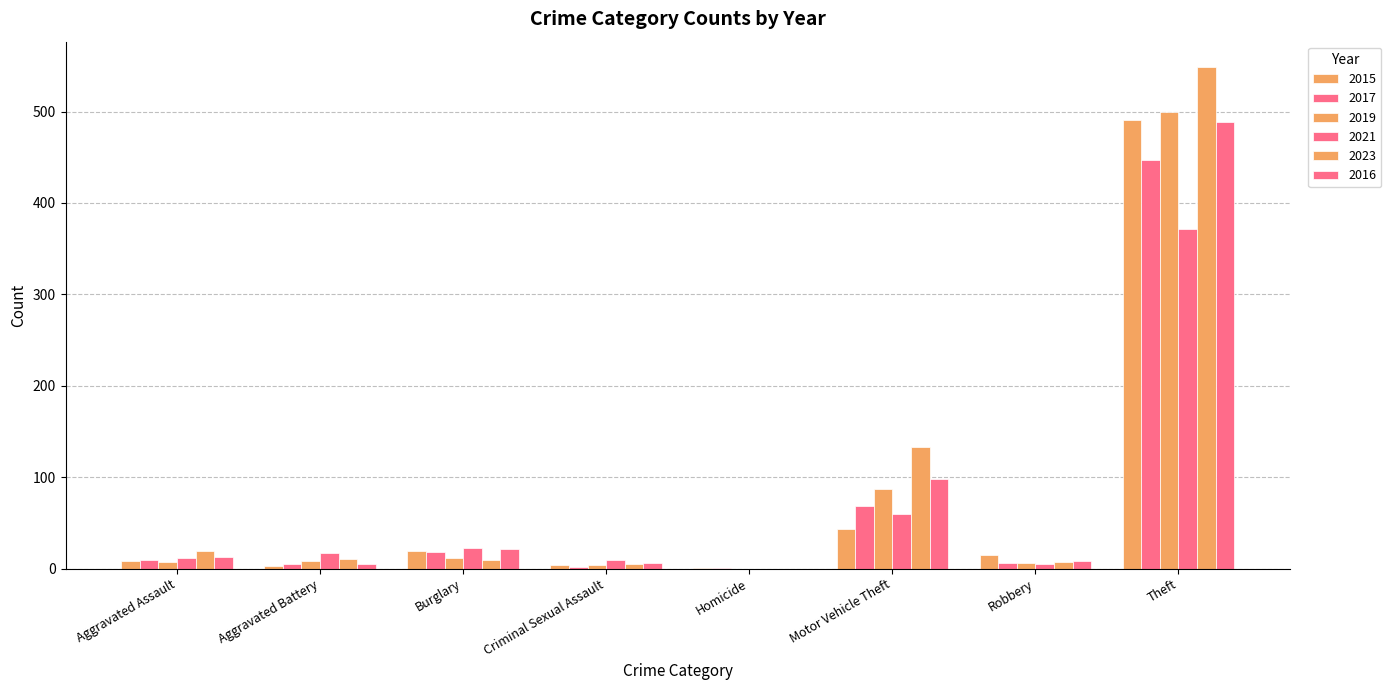

What position from the left is Criminal Sexual Assault?

4